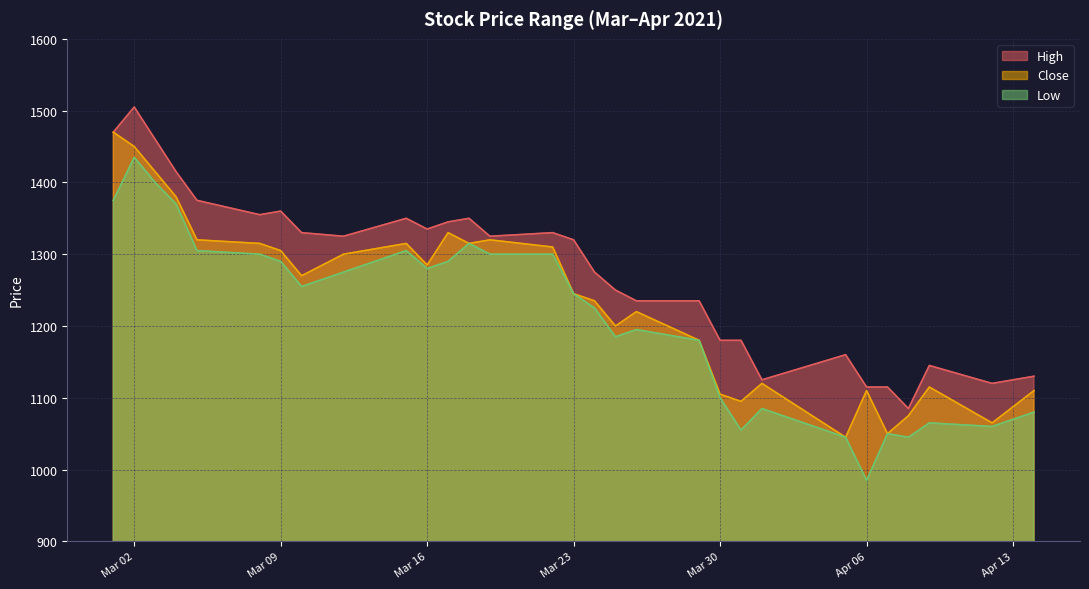

True or false: Low and High cross at least once.

False